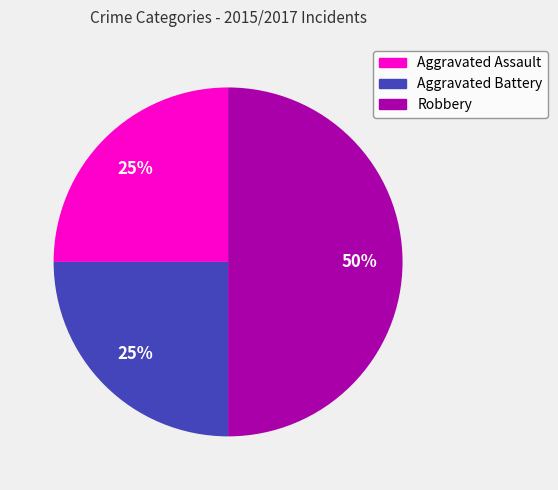

Which has a higher value, Aggravated Battery or Robbery?

Robbery